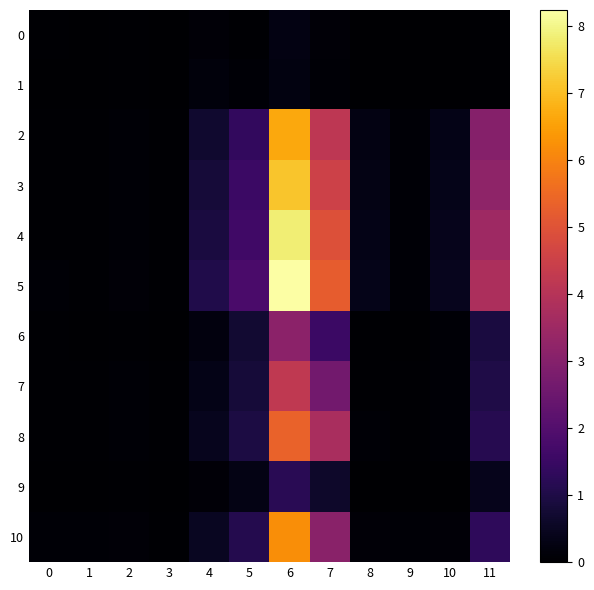

Count the number of categories in the chart.

12